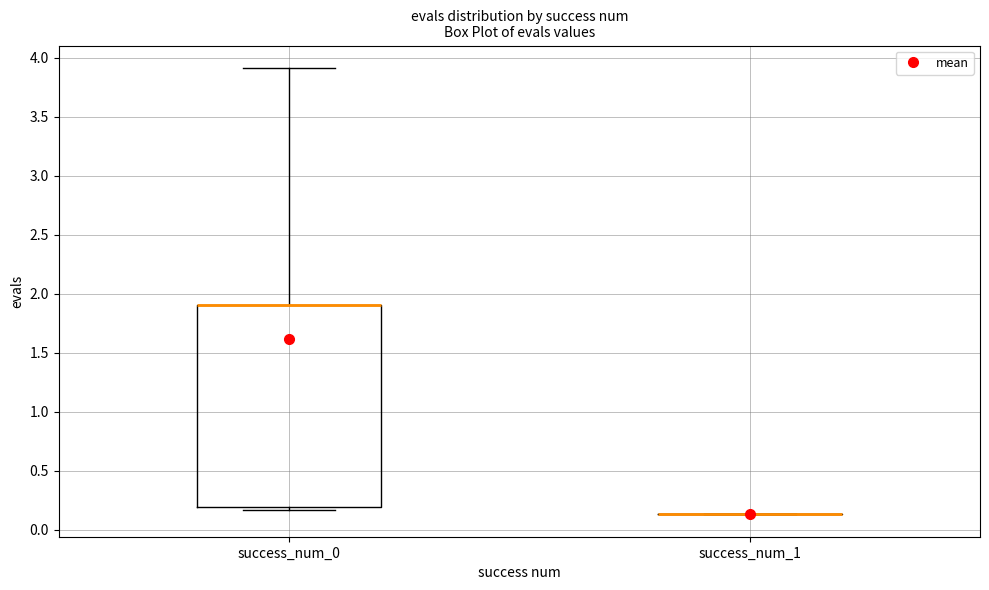

Reading left to right, transcribe this box plot: for each box, give where its median line is, the range the box spans, and where its two whiskers end, as read against the y-axis. The values are not printed on the chart, so give them approximately, as read against the axis.

success_num_0: median 1.90 (drawn on the box's upper edge), box 0.20 to 1.90, whiskers 0.15 to 3.90
success_num_1: box collapsed to a line at 0.15, whiskers 0.15 to 0.15